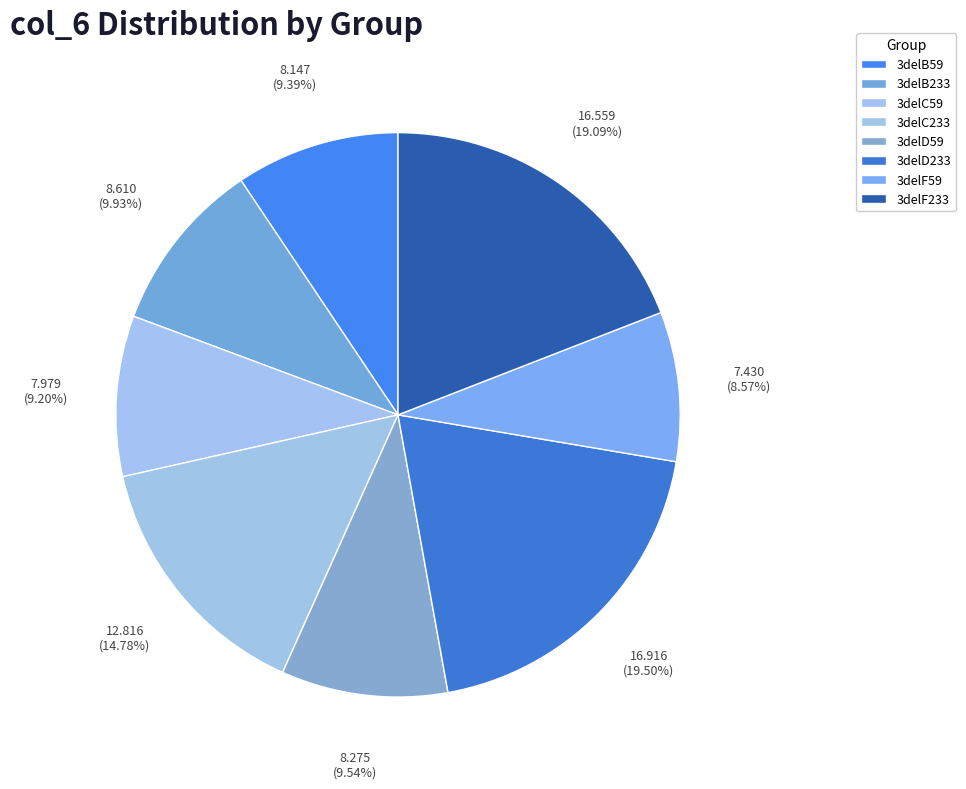

Is it true that 3delC59 is 9% of the pie?

True